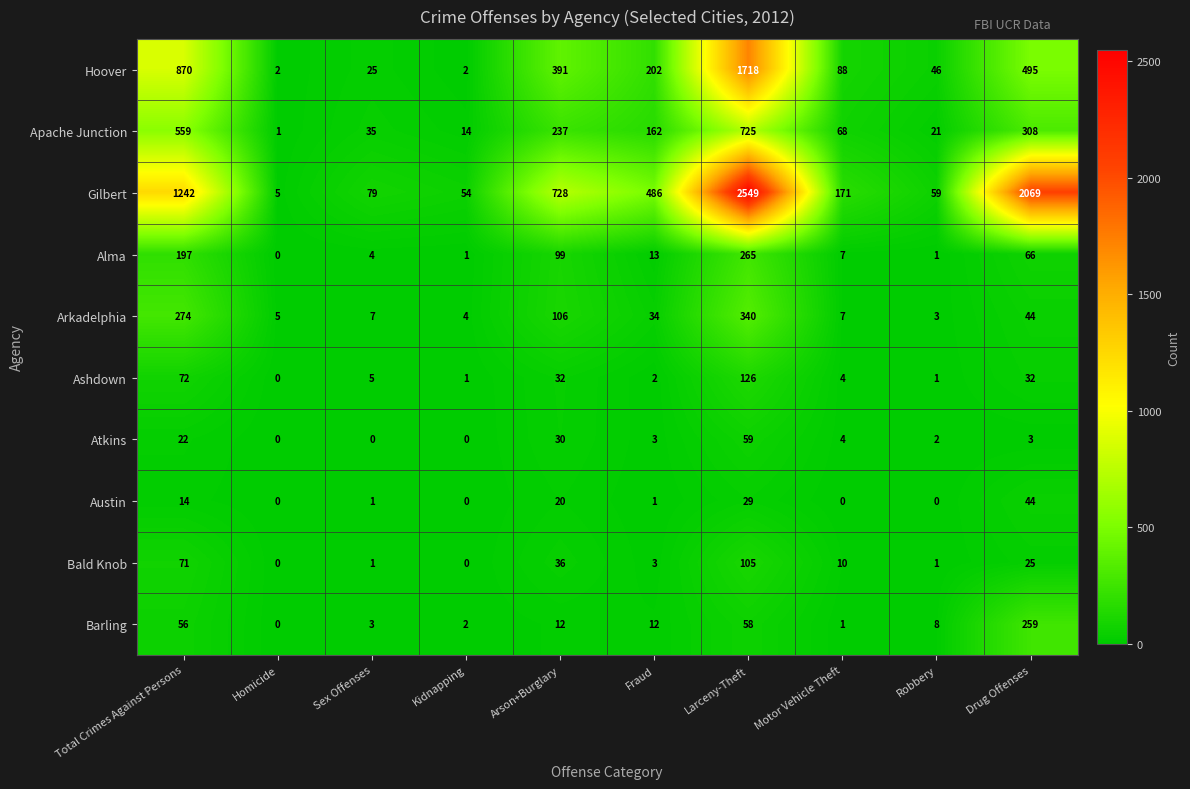

True or false: Apache Junction has a value of 21 at Robbery.

True